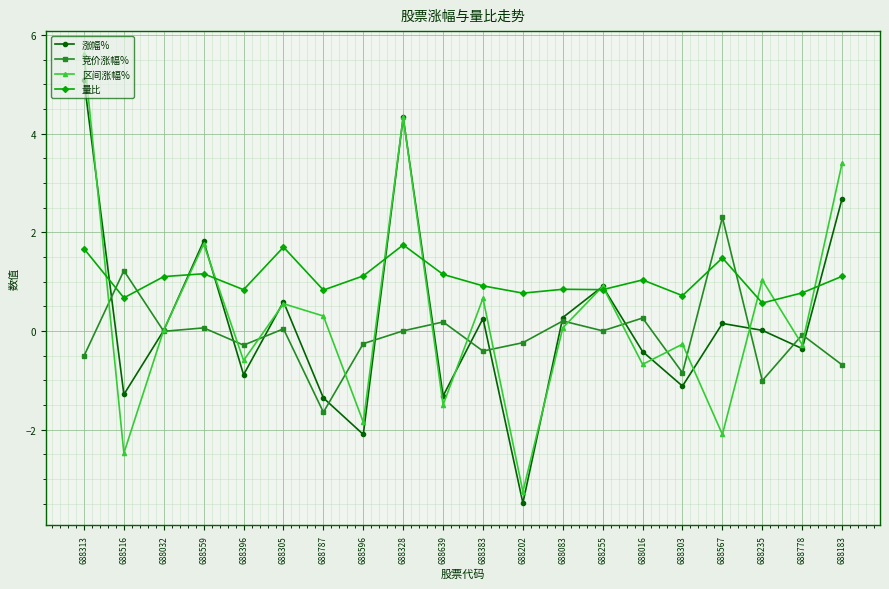

Does the chart display data point markers on the line(s)?

Yes